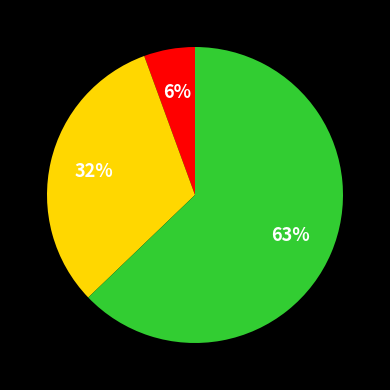

Does any single category account for the majority?

Yes